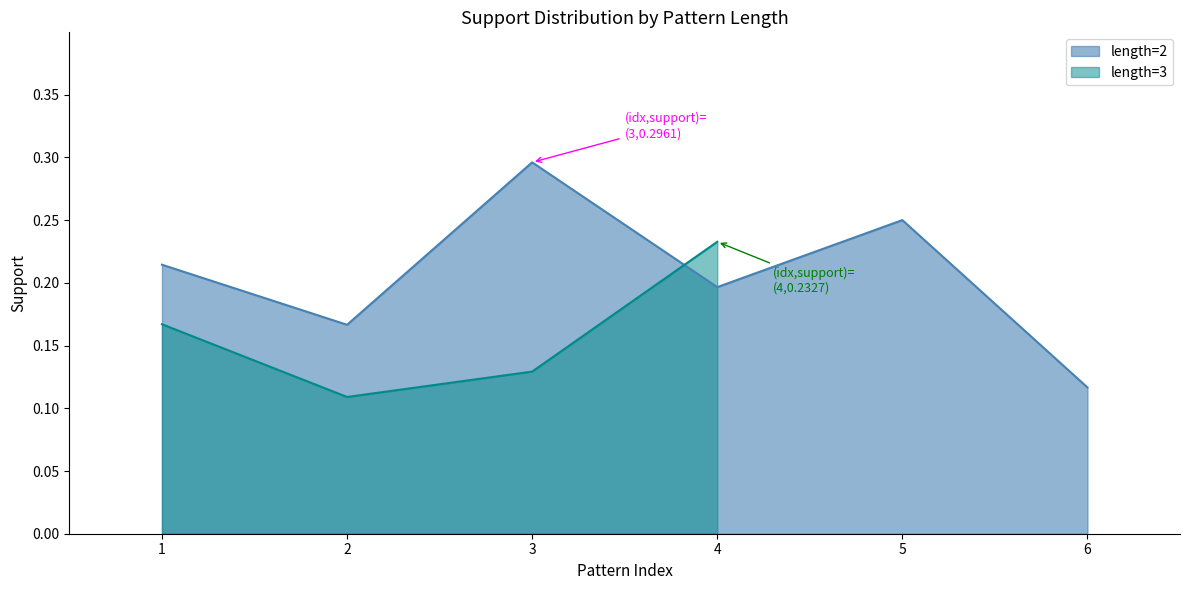

List the labels in order of length=2 value, largest first.

3, 5, 1, 4, 2, 6